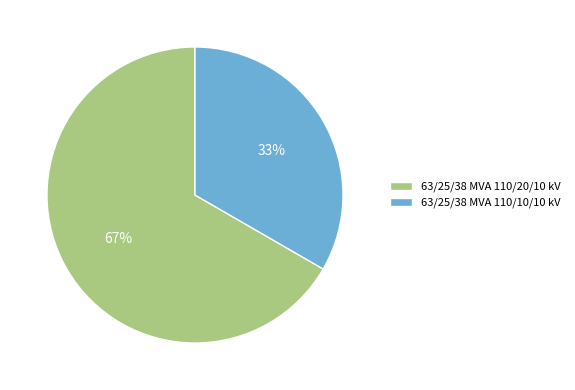

The 63/25/38 MVA 110/20/10 kV slice represents 82% of the pie. True or false?

False